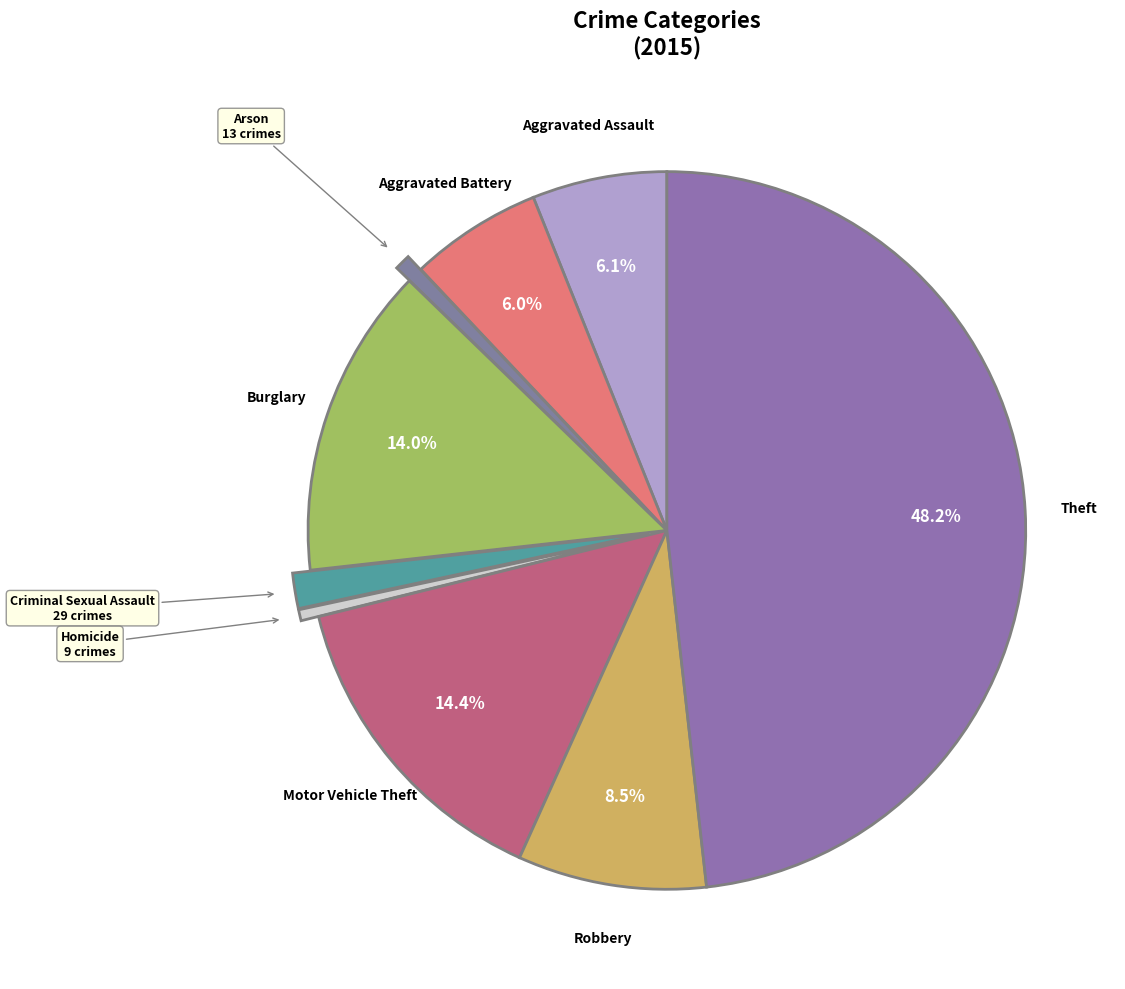

Is the sum of Burglary and Homicide greater than half?

No